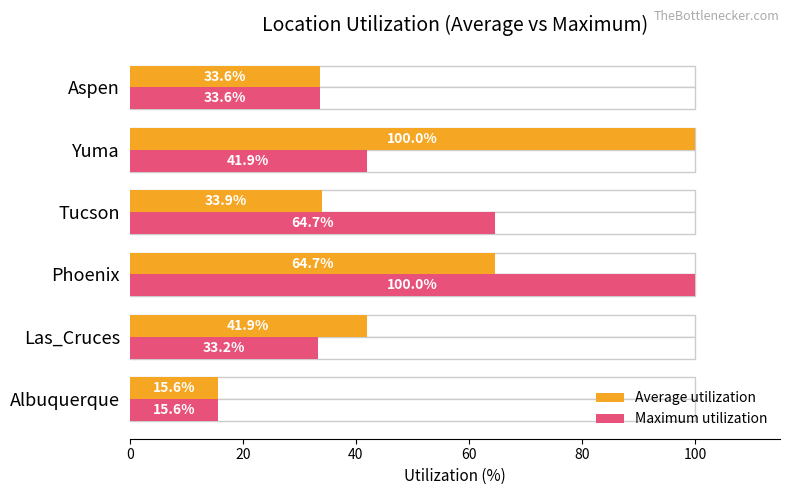

What is the difference between the highest and lowest values at Las_Cruces?

8.7